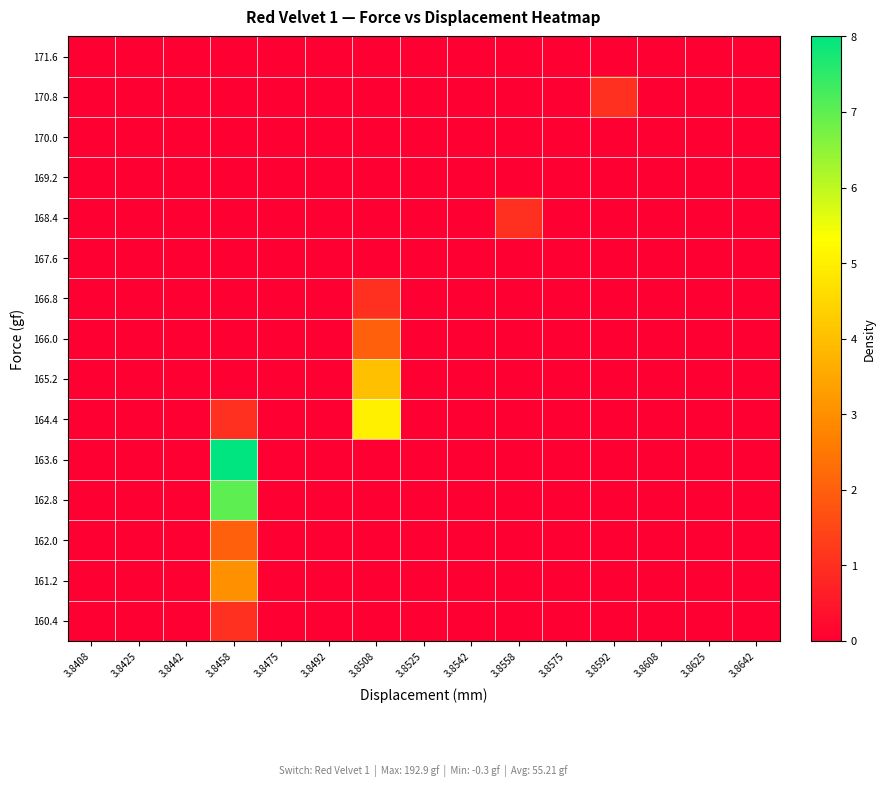

At which category does the chart reach its minimum across all series?

3.8408